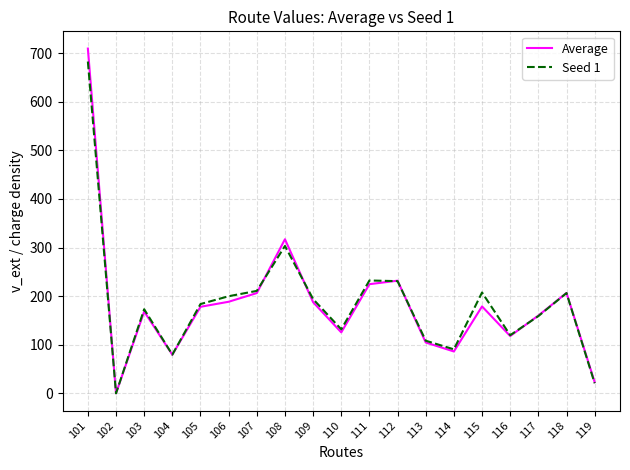

How many interior local valleys does the Average series have?

5